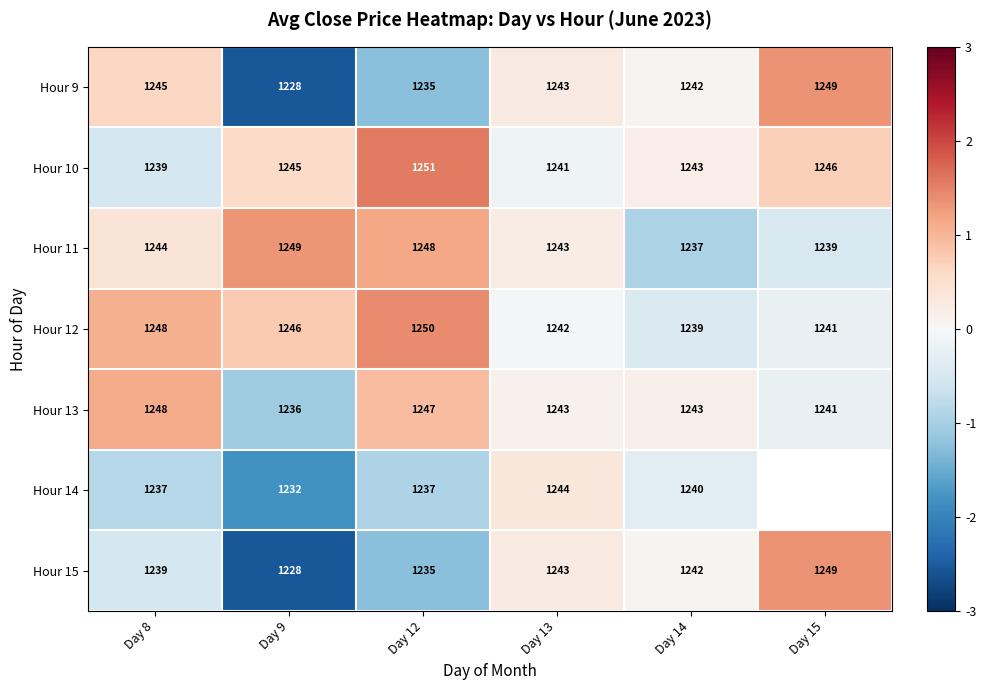

Count the number of categories in the chart.

6